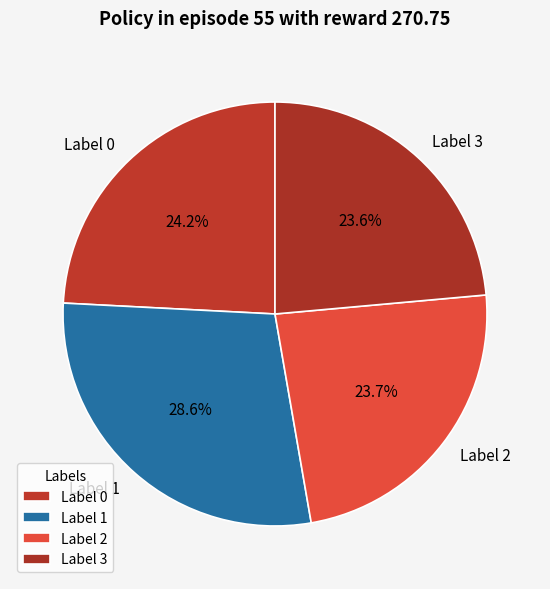

To the nearest percent, what is the combined percentage of Label 2 and Label 3?

47%